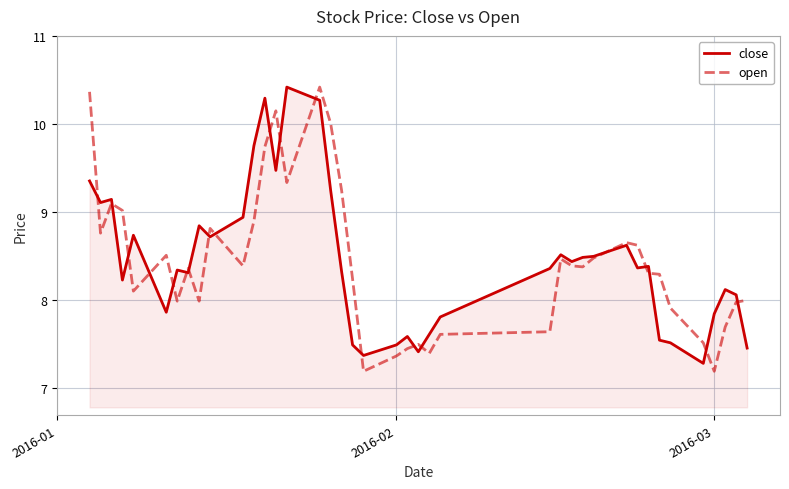

What is the maximum value for close?

10.4